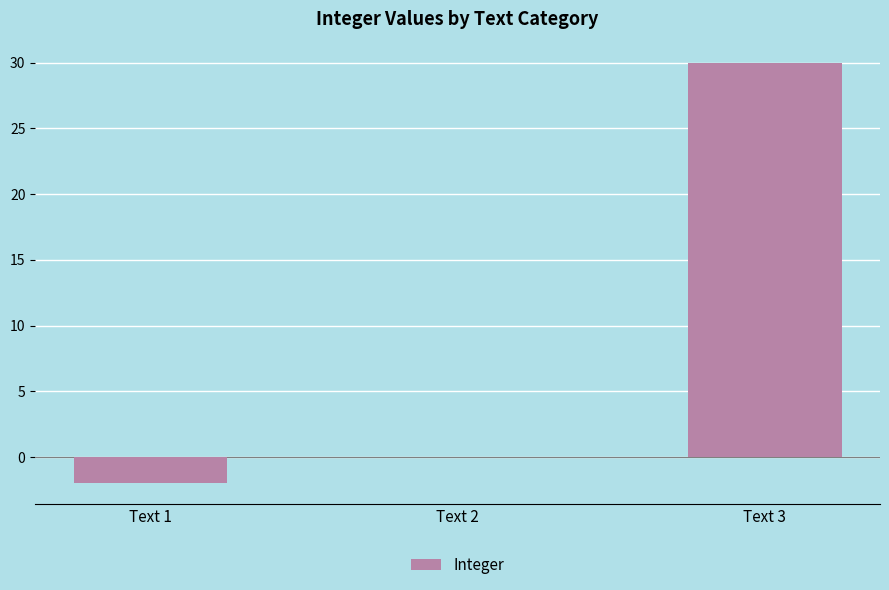

Is it true that the value at Text 2 is -14?

False